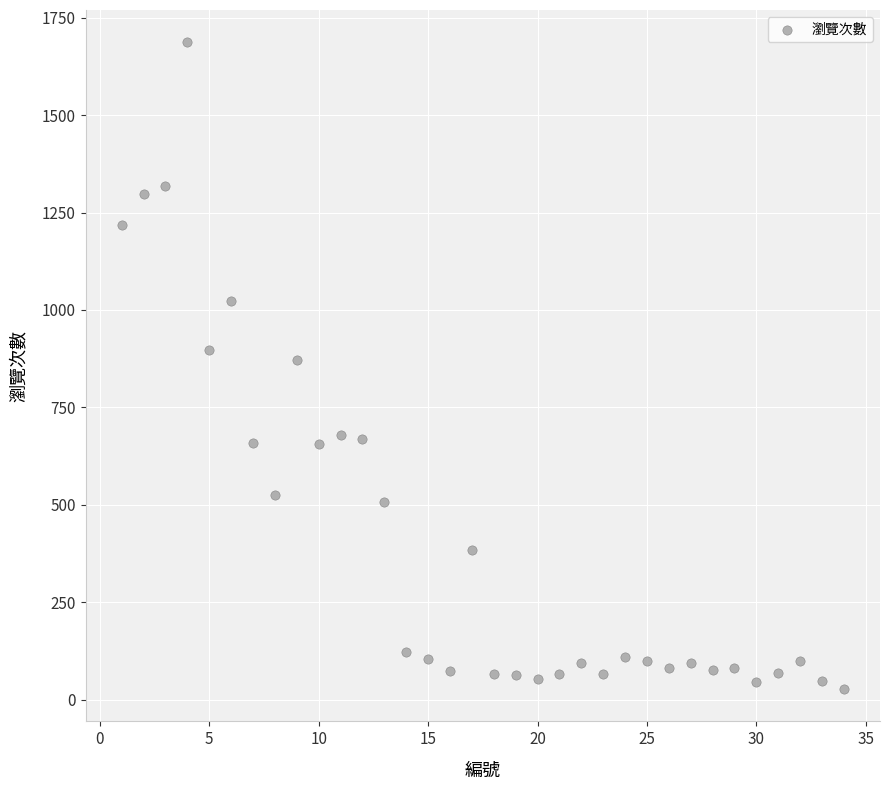

What is the range of X values (max minus min)?

33